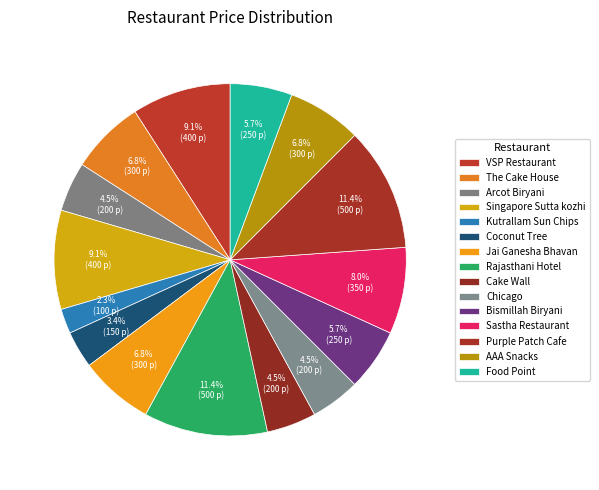

What is the smallest slice in the pie chart?

Kutrallam Sun Chips